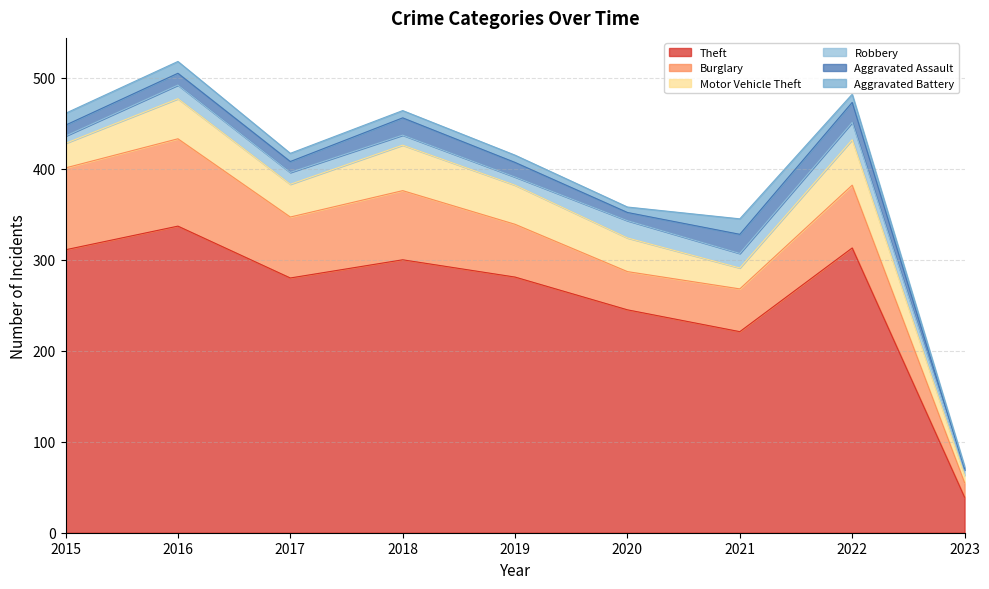

What is the value of the Robbery point at the 3rd from the left?

13